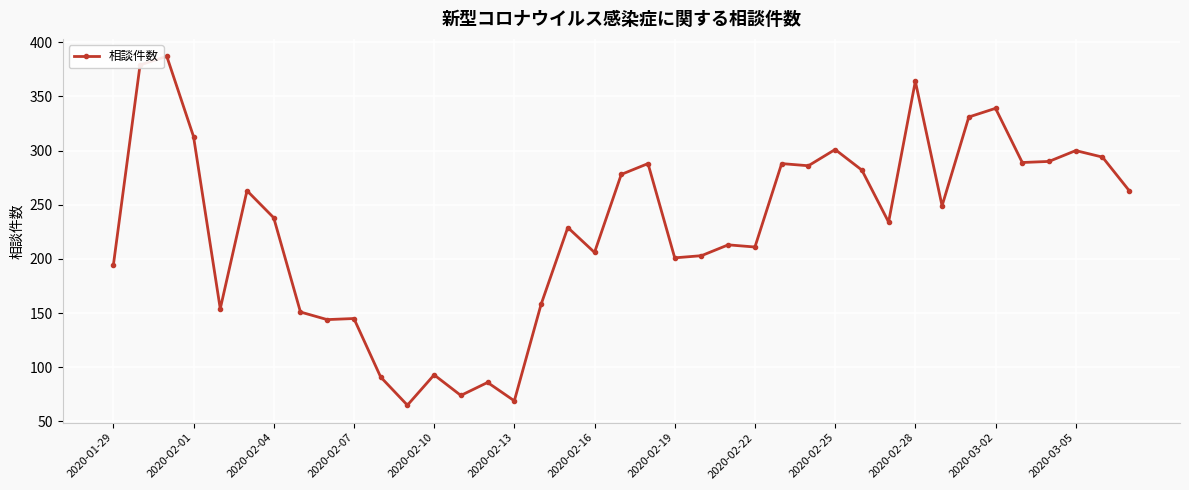

What is the value of the 13th point from the left?

93